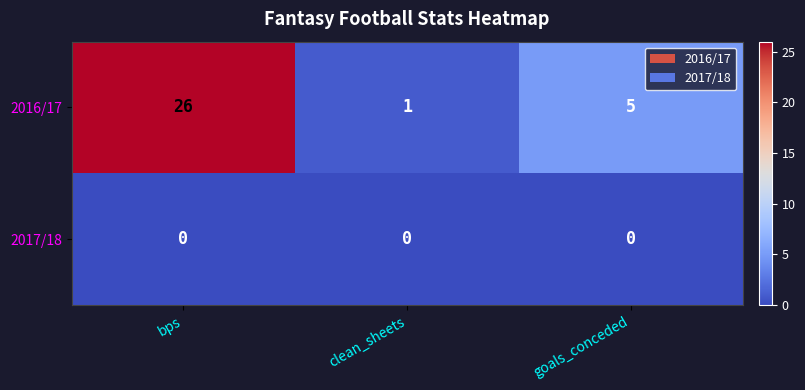

Which category has the highest value across all series?

bps